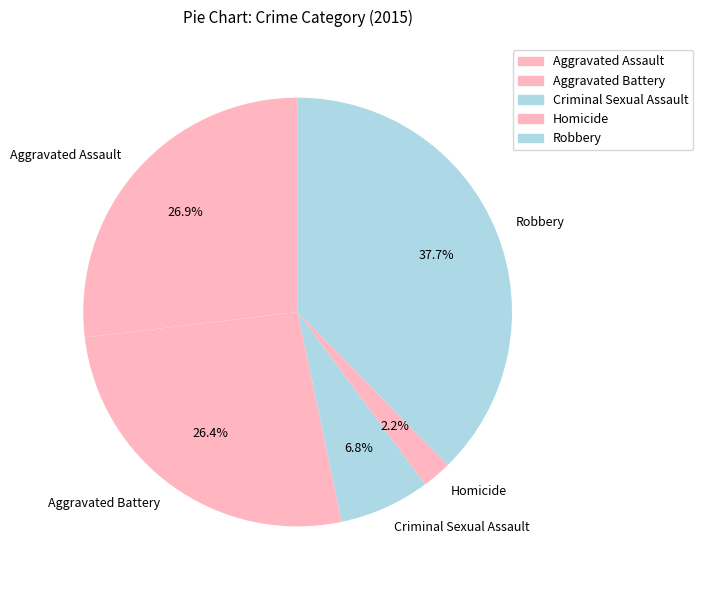

Does any single category account for the majority?

No